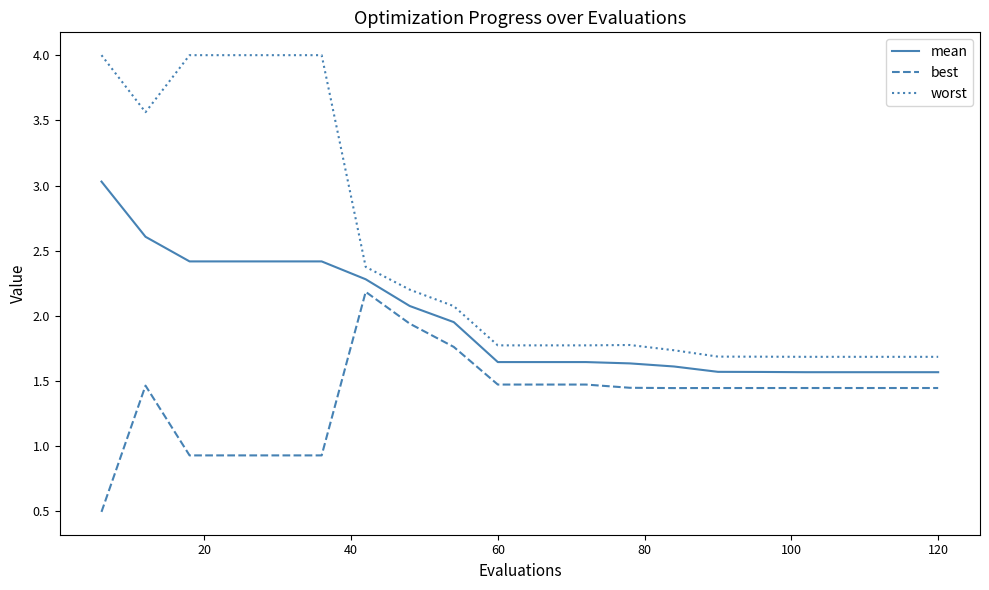

What is the lowest value of the best series?

0.5